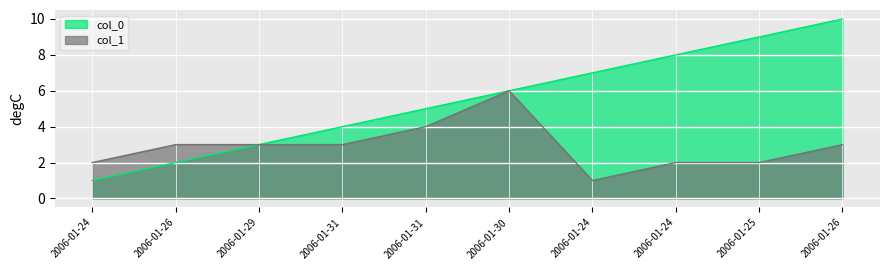

What is the difference between the highest and lowest values at 2006-01-26?

1